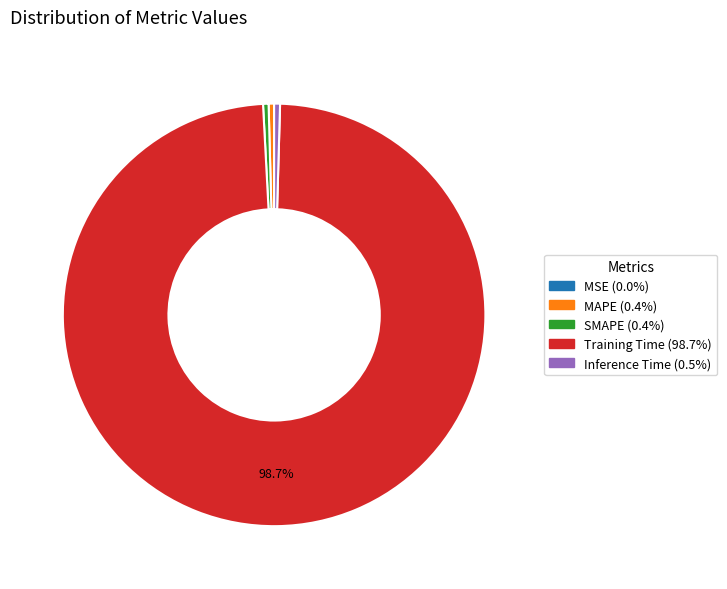

What percentage is NOT represented by Training Time?

1.3%